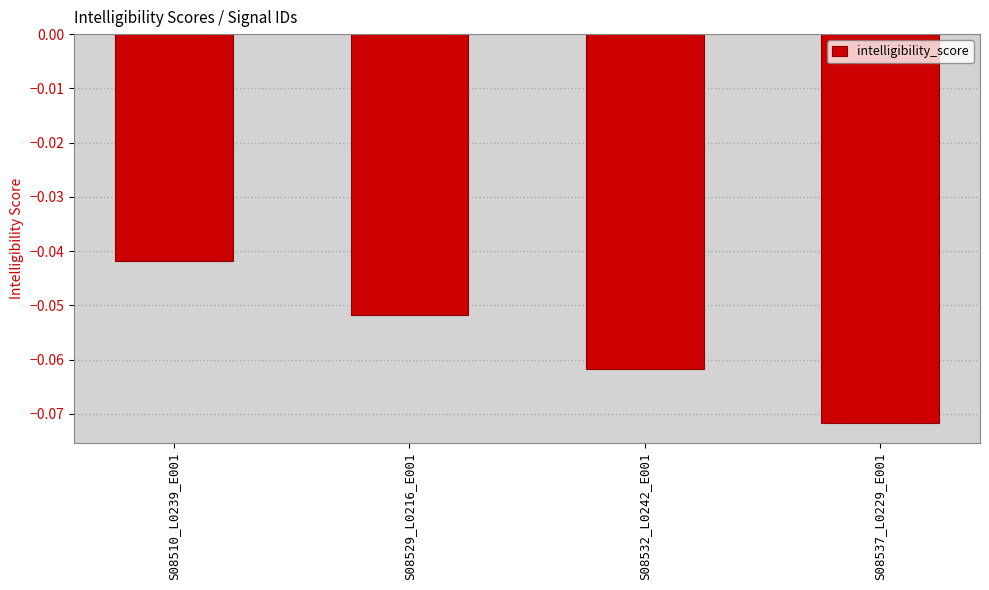

Rank the categories by value from lowest to highest.

S08537_L0229_E001, S08532_L0242_E001, S08529_L0216_E001, S08510_L0239_E001